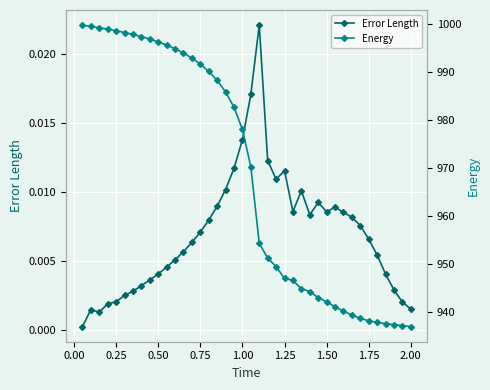

True or false: Error Length has more than 0 points higher than both neighbors.

True